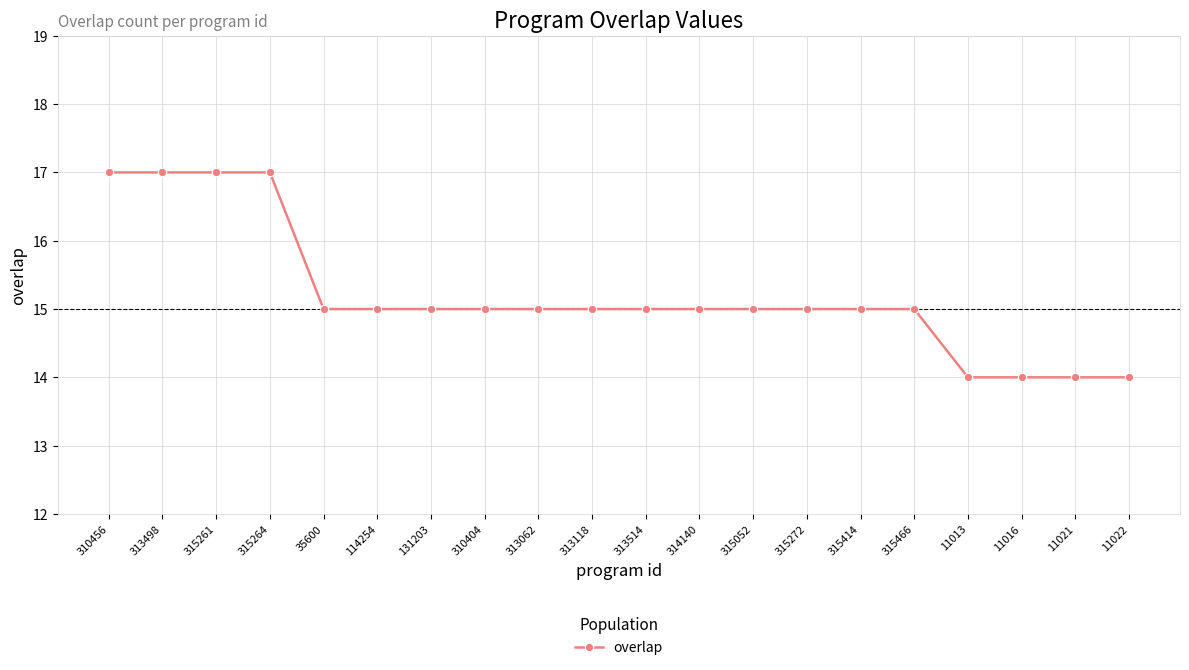

What is the label of the 13th point from the right?

310404